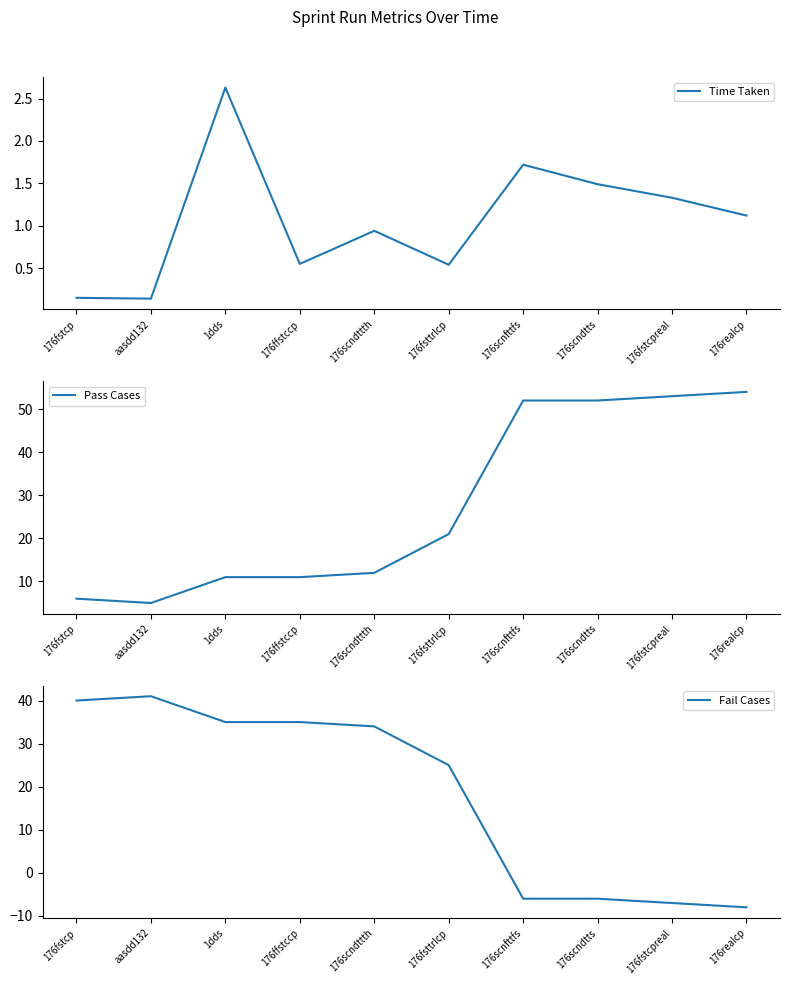

Reading left to right, extract all data points from this chart.

Time Taken: 176fstcp=0.1	aasdd132=0.1	1dds=2.6	176ffstccp=0.6	176scndttth=0.9	176fsttrlcp=0.5	176scnfttfs=1.7	176scndtts=1.5	176fstcpreal=1.3	176realcp=1.1
Pass Cases: 176fstcp=6.0	aasdd132=5.0	1dds=11.0	176ffstccp=11.0	176scndttth=12.0	176fsttrlcp=21.0	176scnfttfs=52.0	176scndtts=52.0	176fstcpreal=53.0	176realcp=54.0
Fail Cases: 176fstcp=40.0	aasdd132=41.0	1dds=35.0	176ffstccp=35.0	176scndttth=34.0	176fsttrlcp=25.0	176scnfttfs=-6.0	176scndtts=-6.0	176fstcpreal=-7.0	176realcp=-8.0